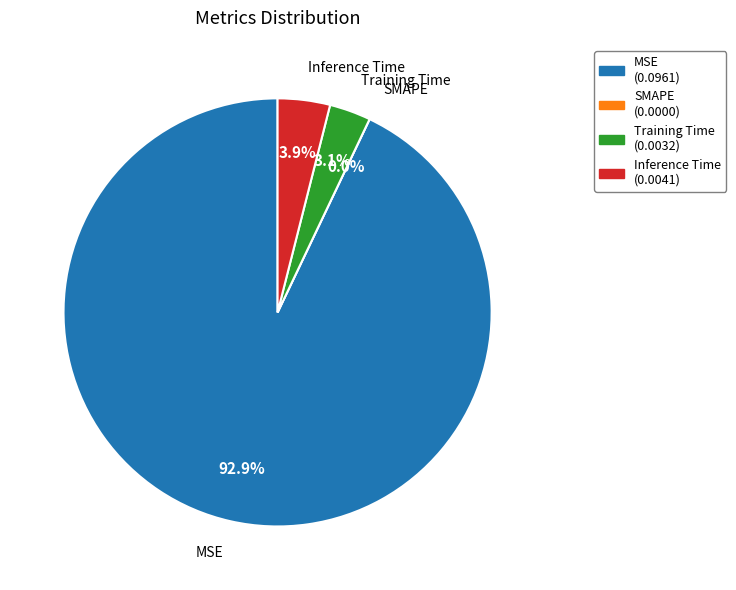

Do Inference Time and Training Time together represent more than half of the pie?

No